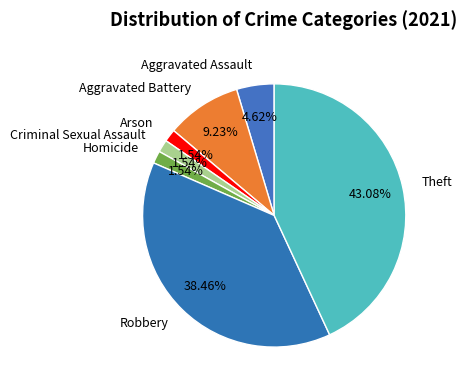

To the nearest percent, what is the difference between the largest and smallest slice percentages?

42%